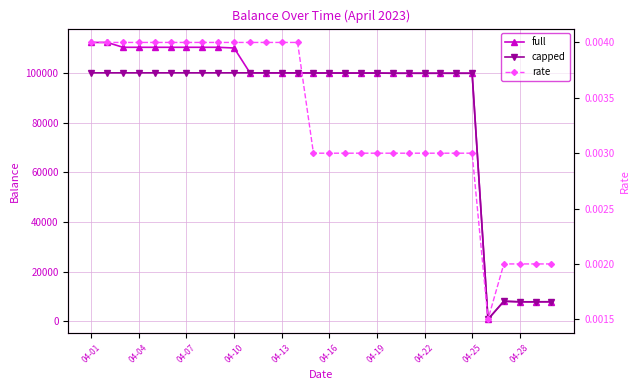

Is this an area chart (filled region under the line)?

No